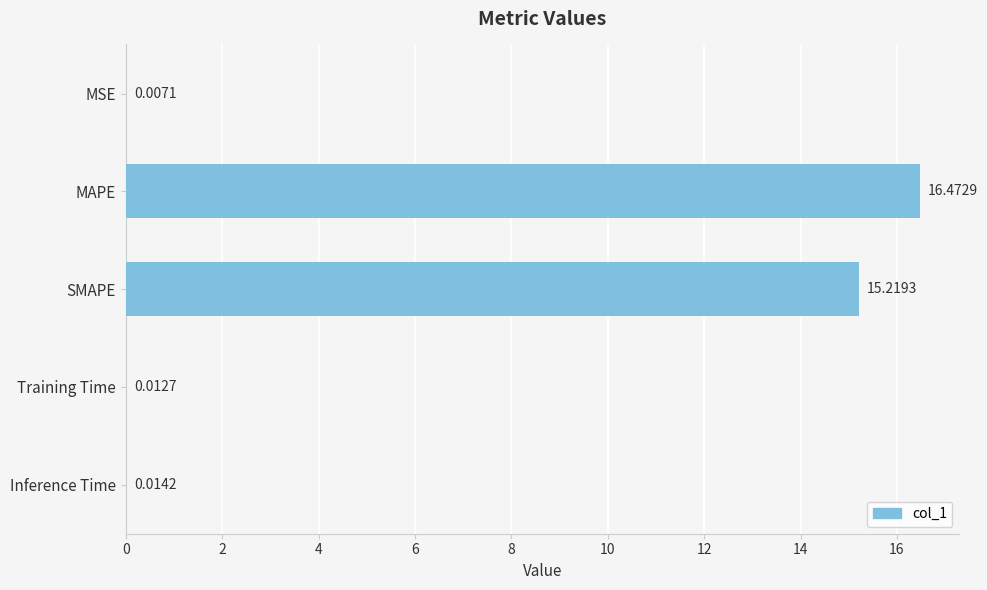

At which label is the value closest to 8?

SMAPE